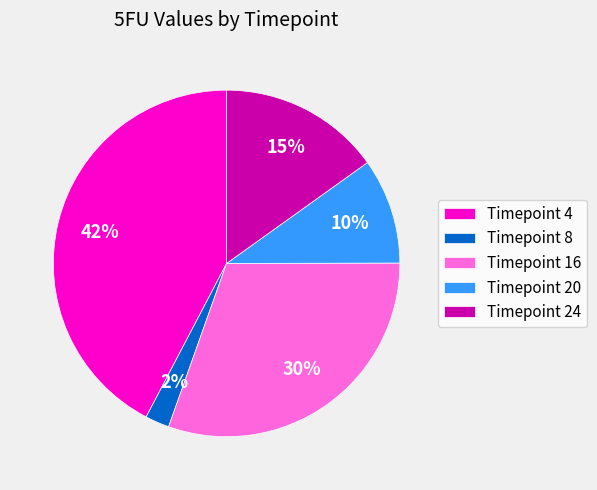

To the nearest percent, what is the difference between the largest and smallest slice percentages?

40%